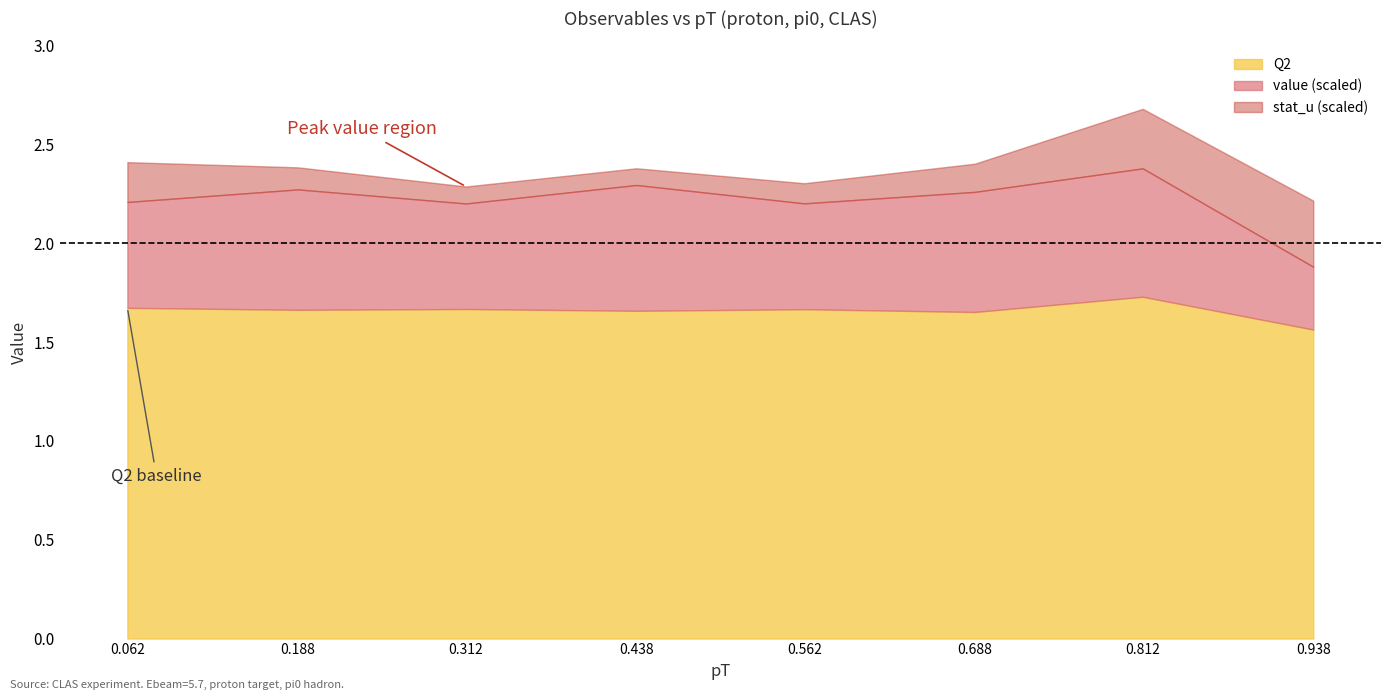

What is the total value across all series at 0.312?

2.3